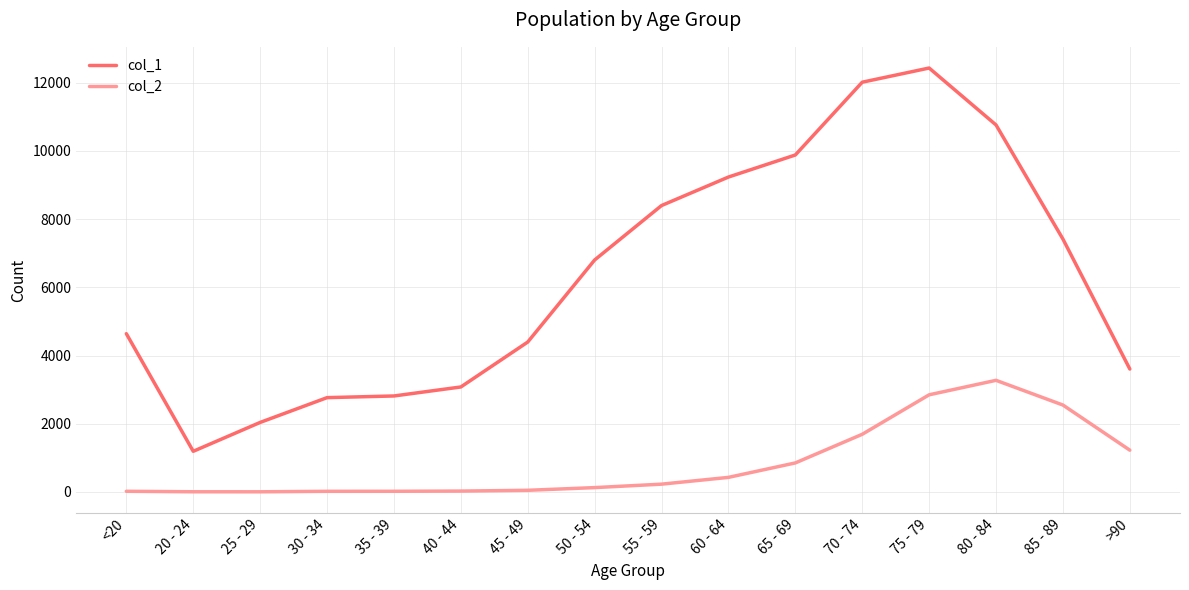

At which label is col_2 closest to 1638?

70 - 74